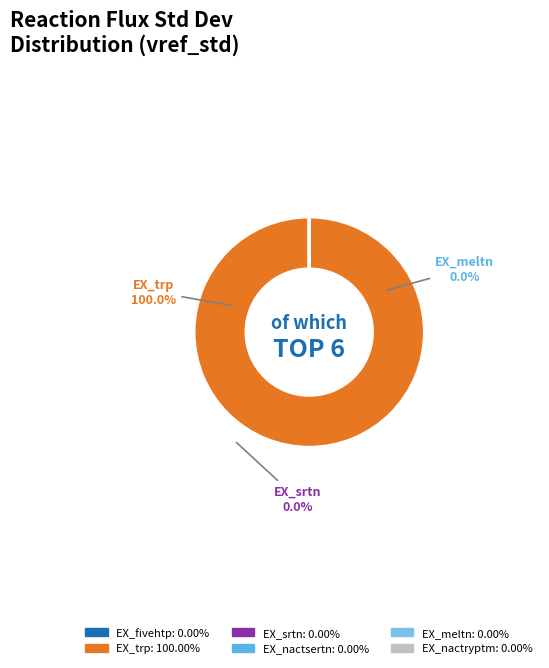

Which slice is the largest?

EX_trp